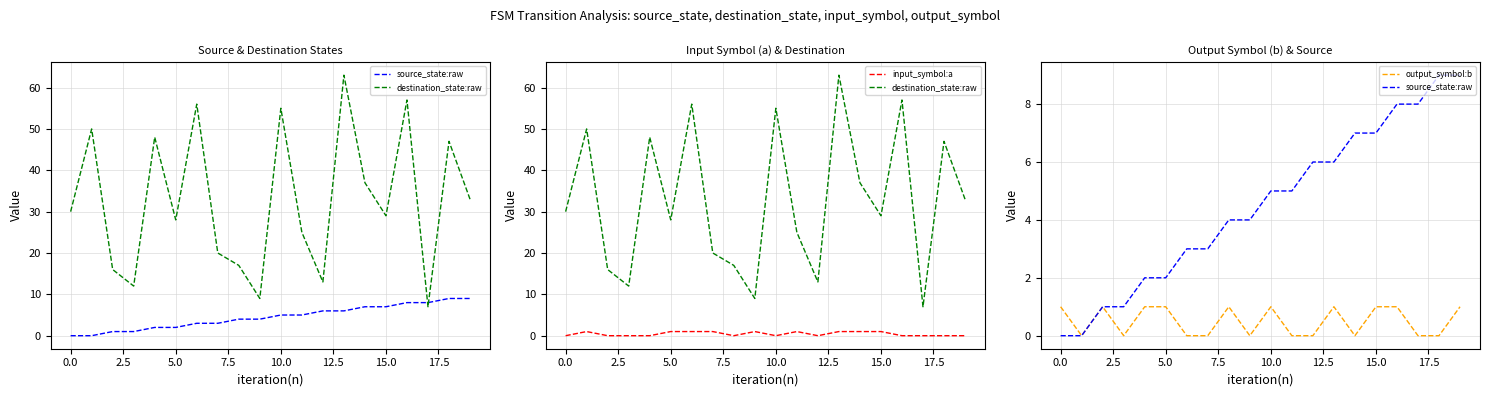

What is the label of the 10th point from the right?

10